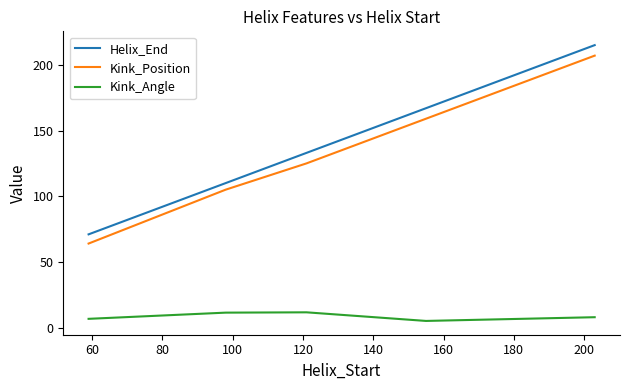

Which series has the widest spread of values?

Helix_End